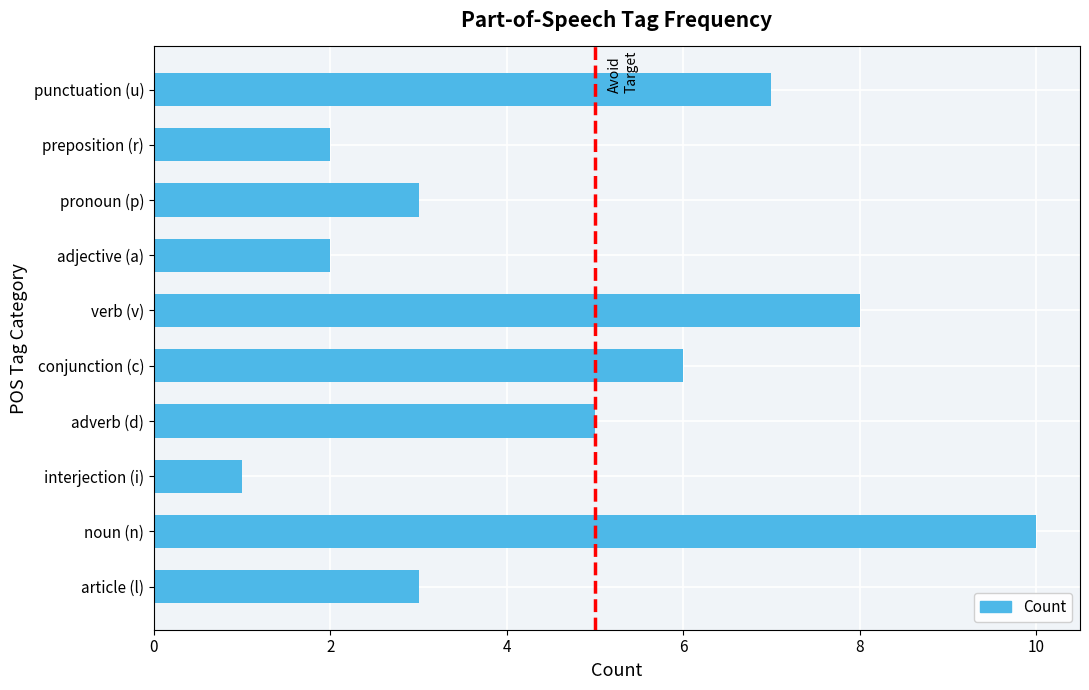

Reading bottom to top, list all the values displayed in this chart.

3	10	1	5	6	8	2	3	2	7